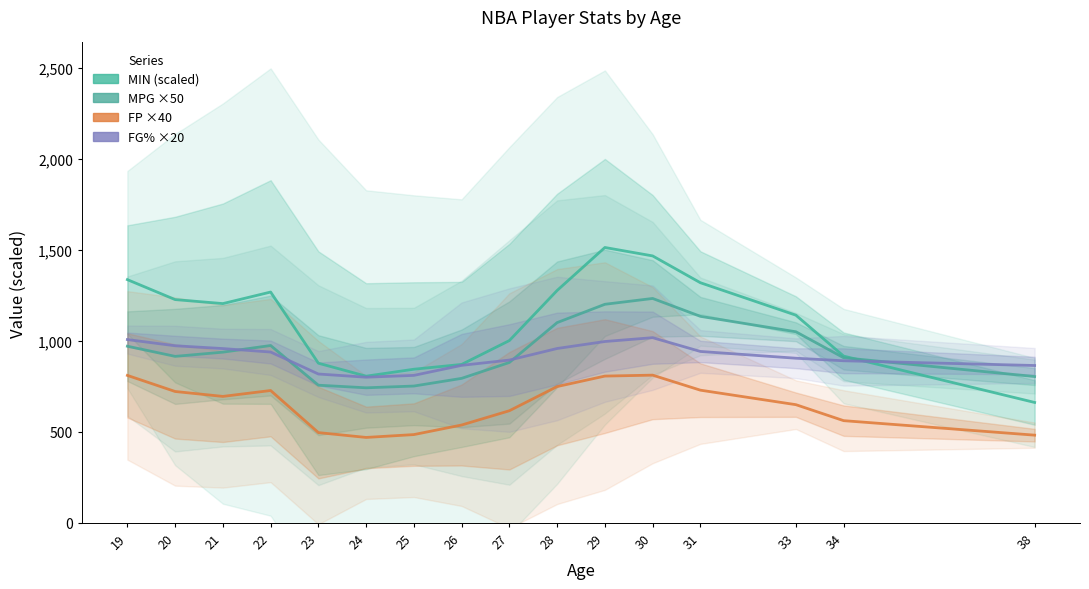

What are all the series names shown in the legend?

MIN (scaled), MPG ×50, FP ×40, FG% ×20